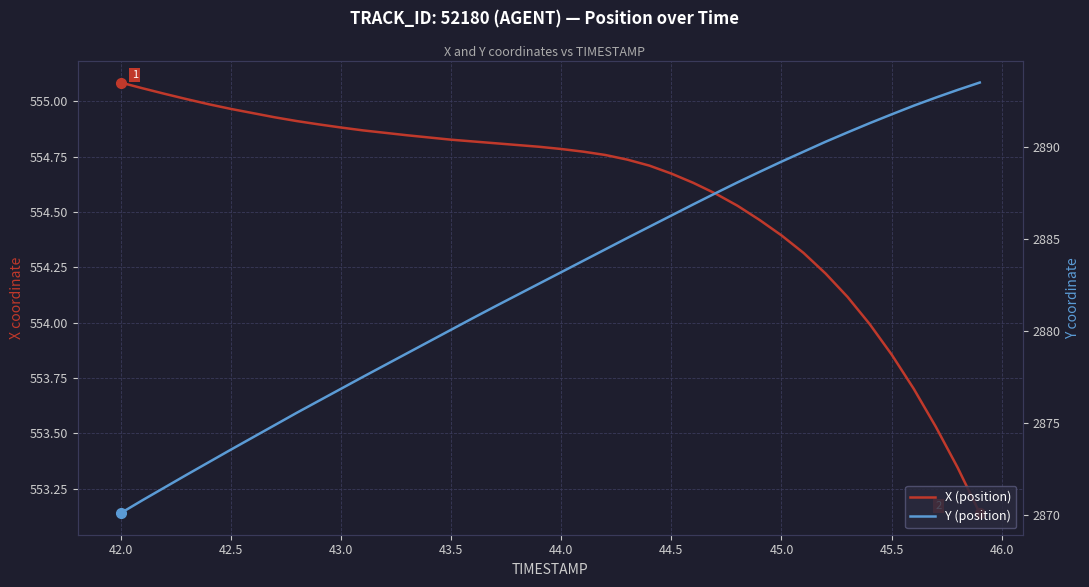

Reading right to left, what are all the values shown in this chart?

X (position): 553.1	553.3	553.5	553.7	553.9	554.0	554.1	554.2	554.3	554.4	554.5	554.5	554.6	554.6	554.7	554.7	554.7	554.8	554.8	554.8	554.8	554.8	554.8	554.8	554.8	554.8	554.8	554.9	554.9	554.9	554.9	554.9	554.9	554.9	555.0	555.0	555.0	555.0	555.1	555.1
Y (position): 2893.5	2893.1	2892.7	2892.2	2891.8	2891.3	2890.8	2890.3	2889.8	2889.2	2888.7	2888.1	2887.5	2886.9	2886.3	2885.7	2885.1	2884.4	2883.8	2883.2	2882.6	2882.0	2881.3	2880.7	2880.1	2879.4	2878.8	2878.2	2877.5	2876.9	2876.2	2875.6	2874.9	2874.2	2873.6	2872.9	2872.2	2871.5	2870.8	2870.1